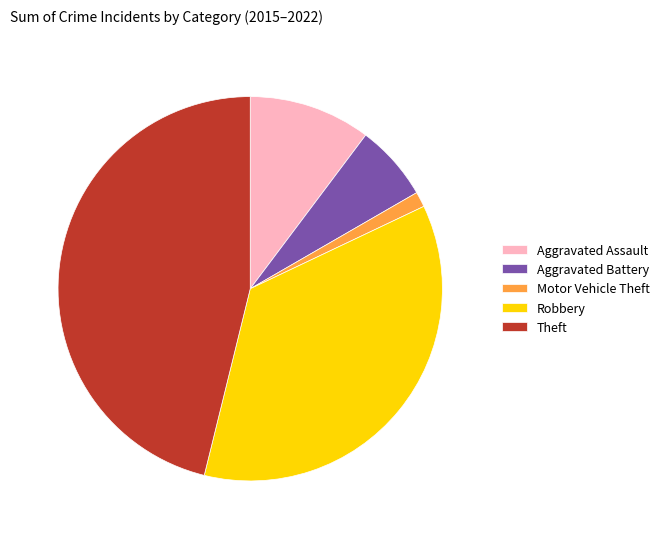

Is Theft the majority of the pie?

No